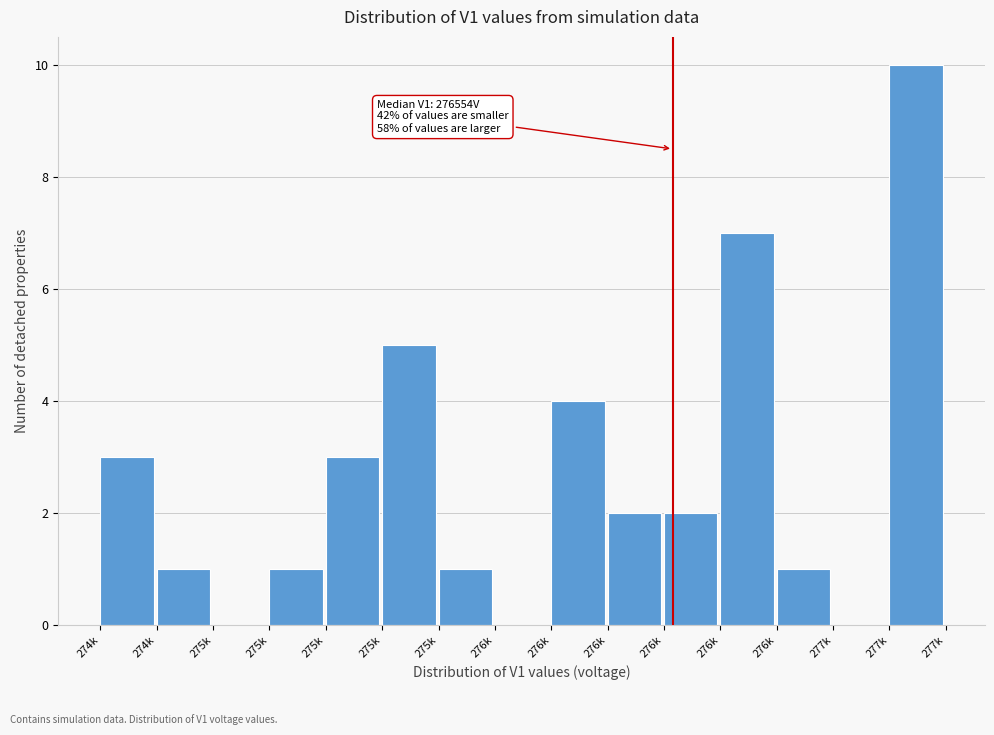

How many categories are shown in the chart?

15